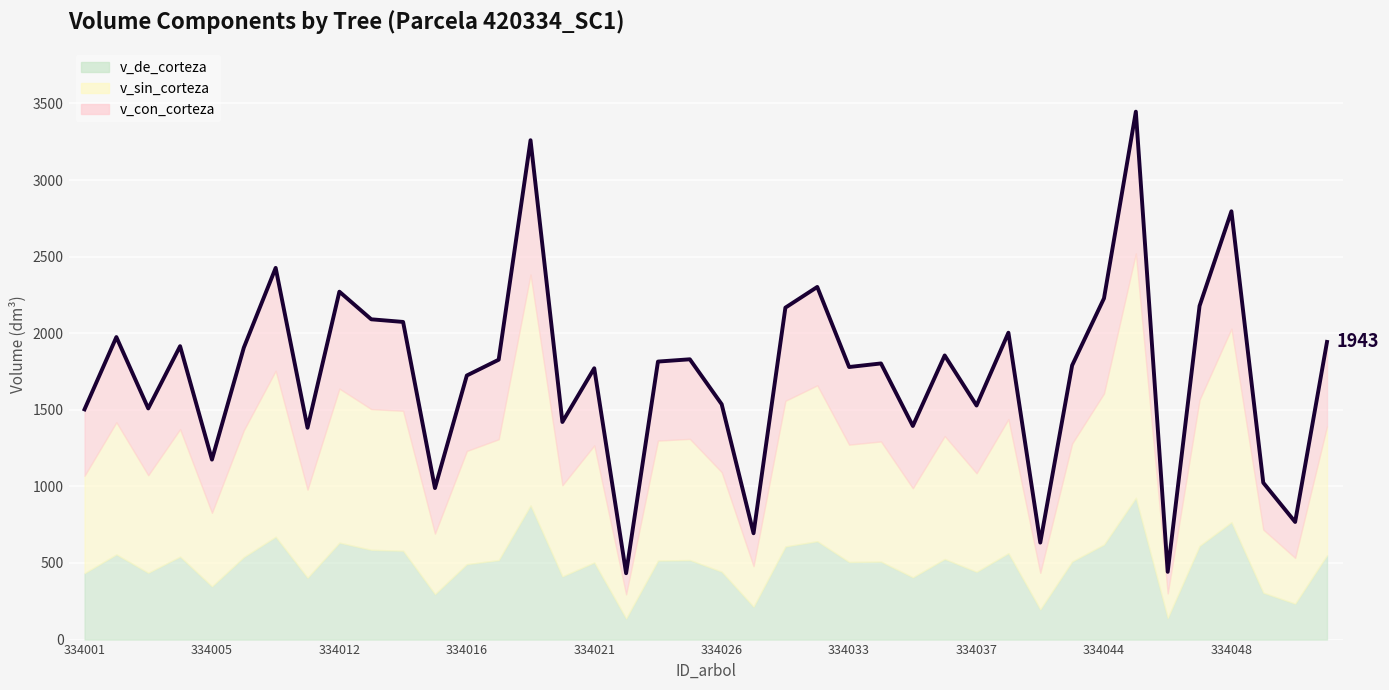

At how many categories does at least one series exceed 1619?

25